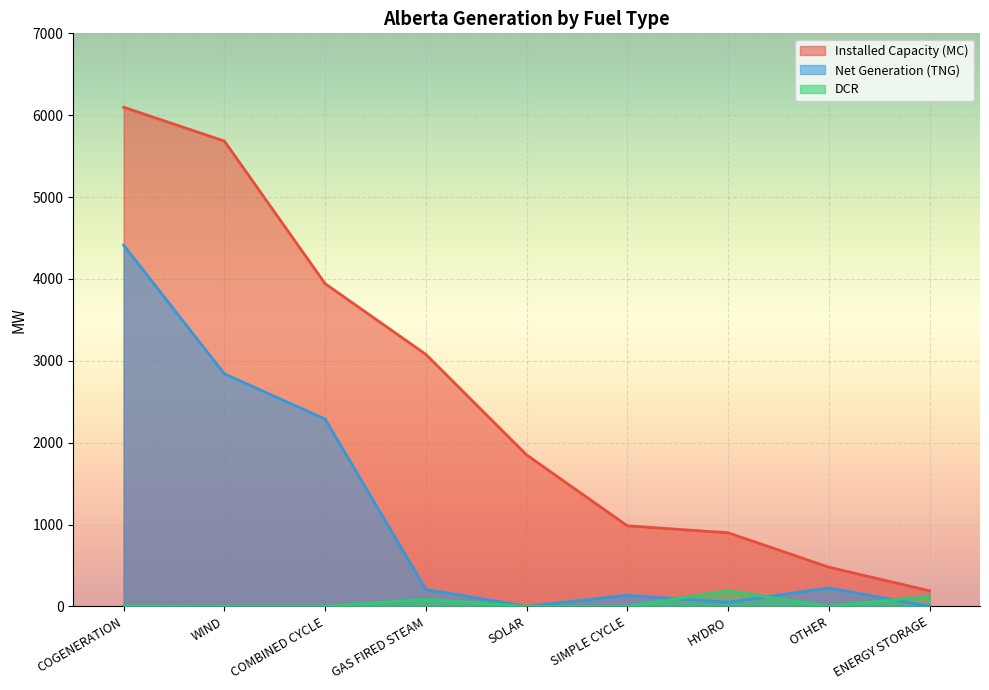

True or false: Installed Capacity (MC) has a value of 5684 at WIND.

True